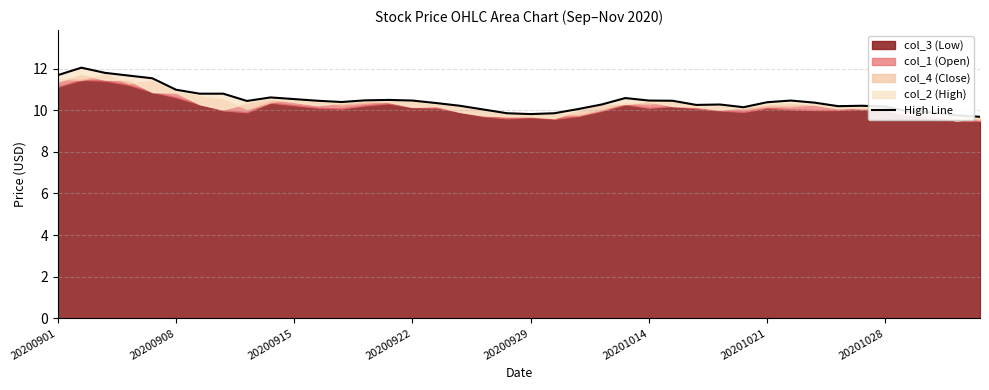

What value does the data have at 22?

10.1